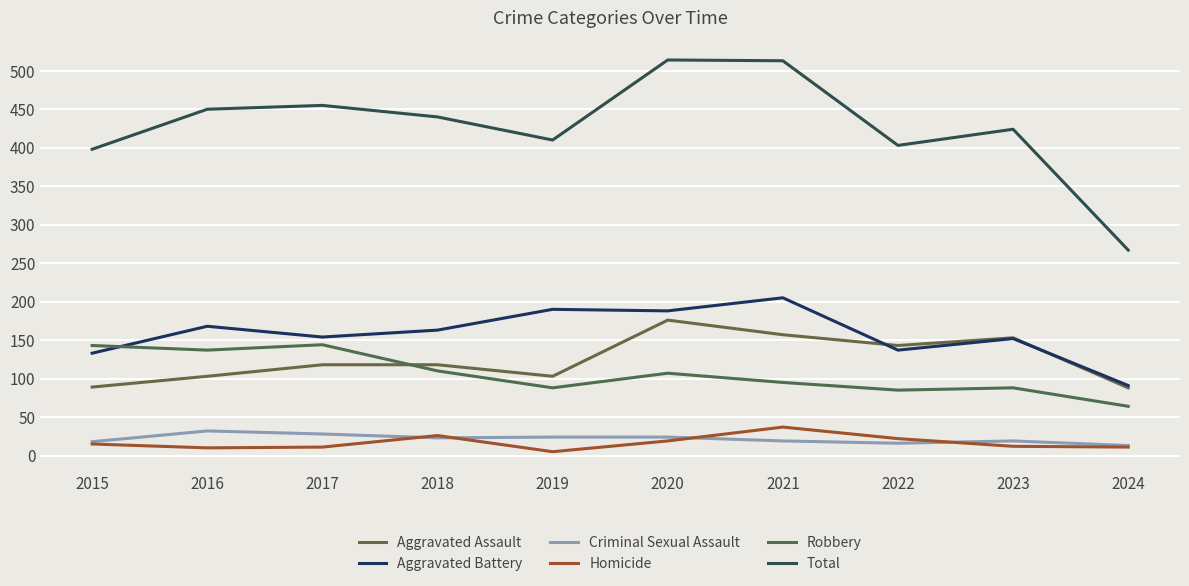

What is the approximate value of Total at 2023, to the nearest 10?

420